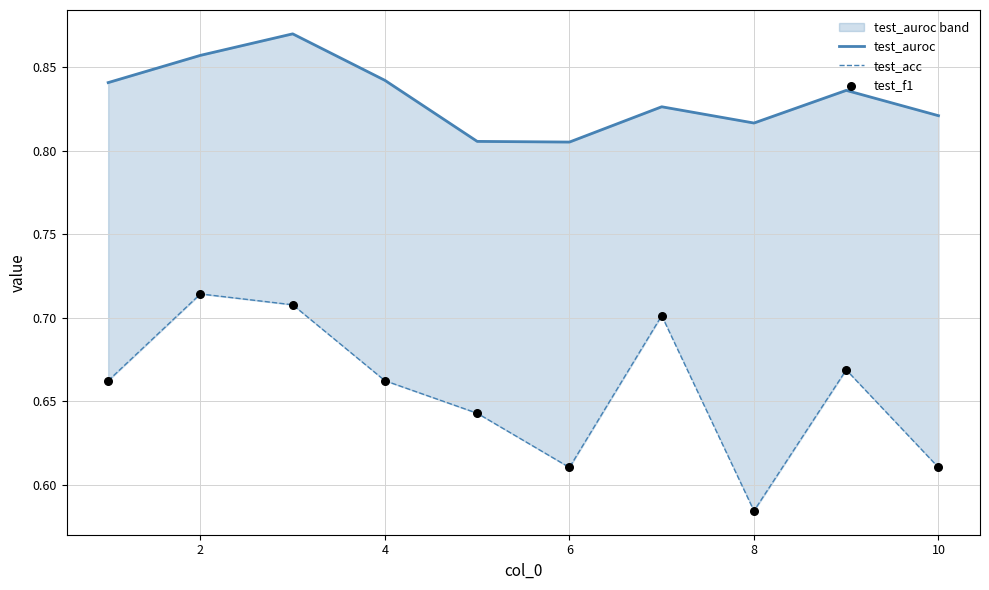

Which series reaches the maximum Y coordinate?

test_auroc